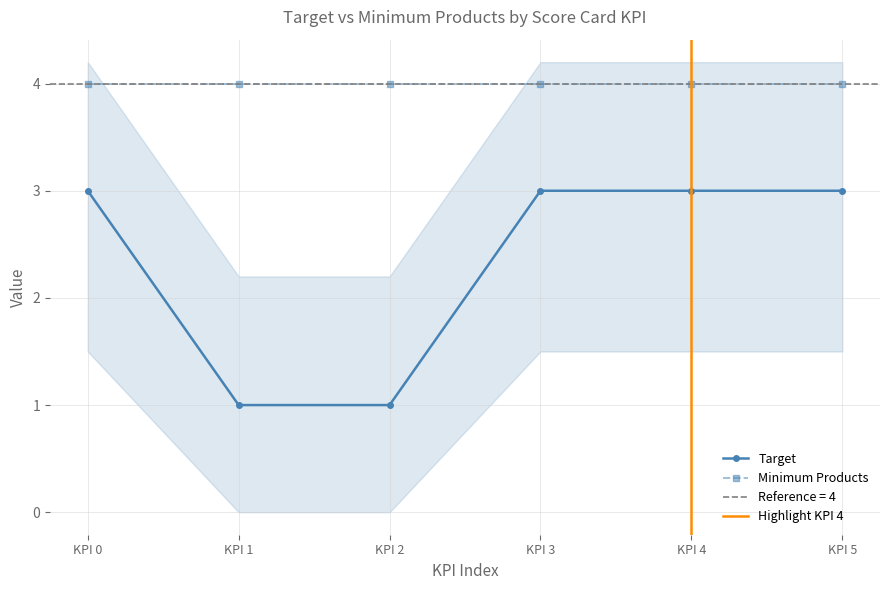

What is the value of the 6th point from the left?

3